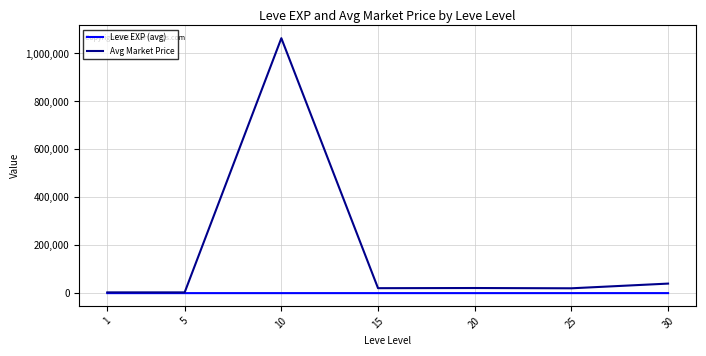

Does the chart display data point markers on the line(s)?

No